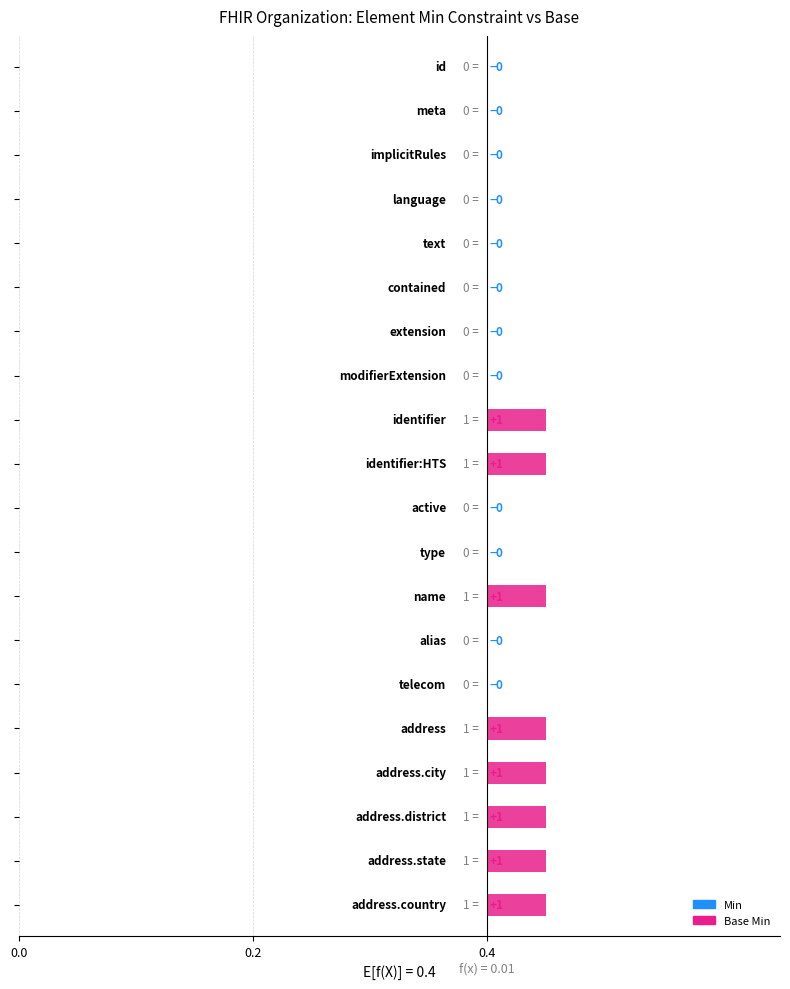

Rank the series by their maximum value, from highest to lowest.

min_values, base_min_values